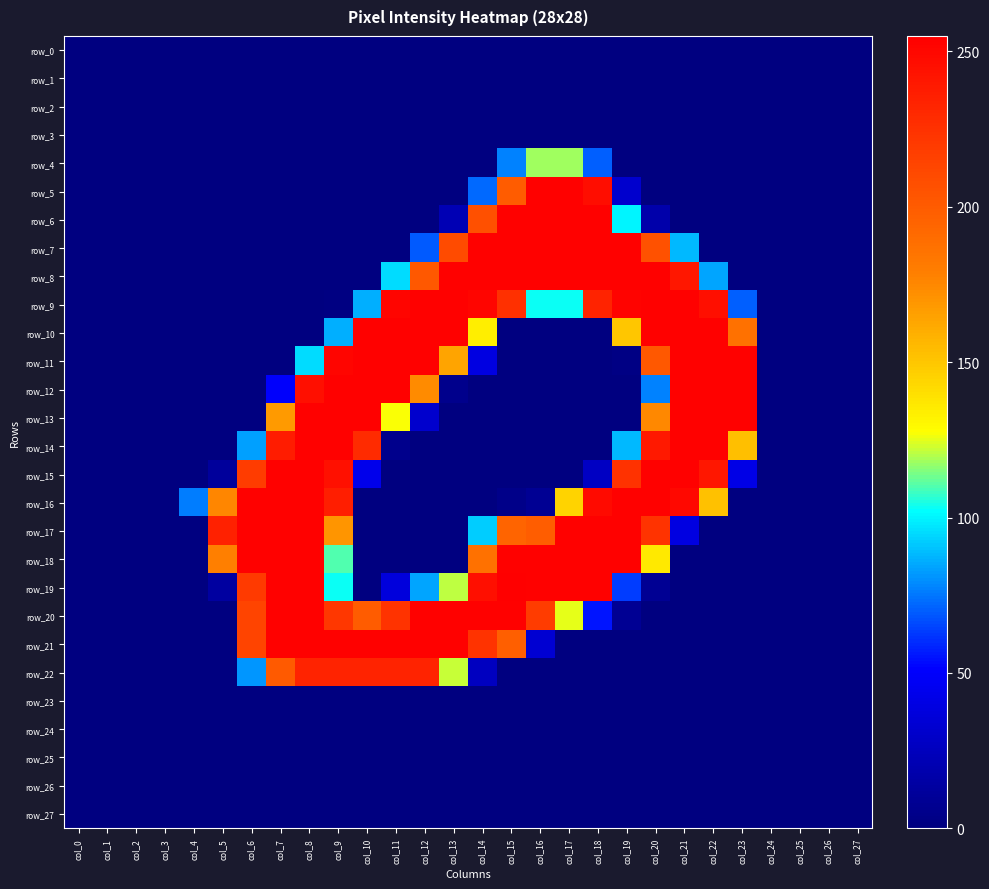

Which series has the largest total across all categories?

row_9